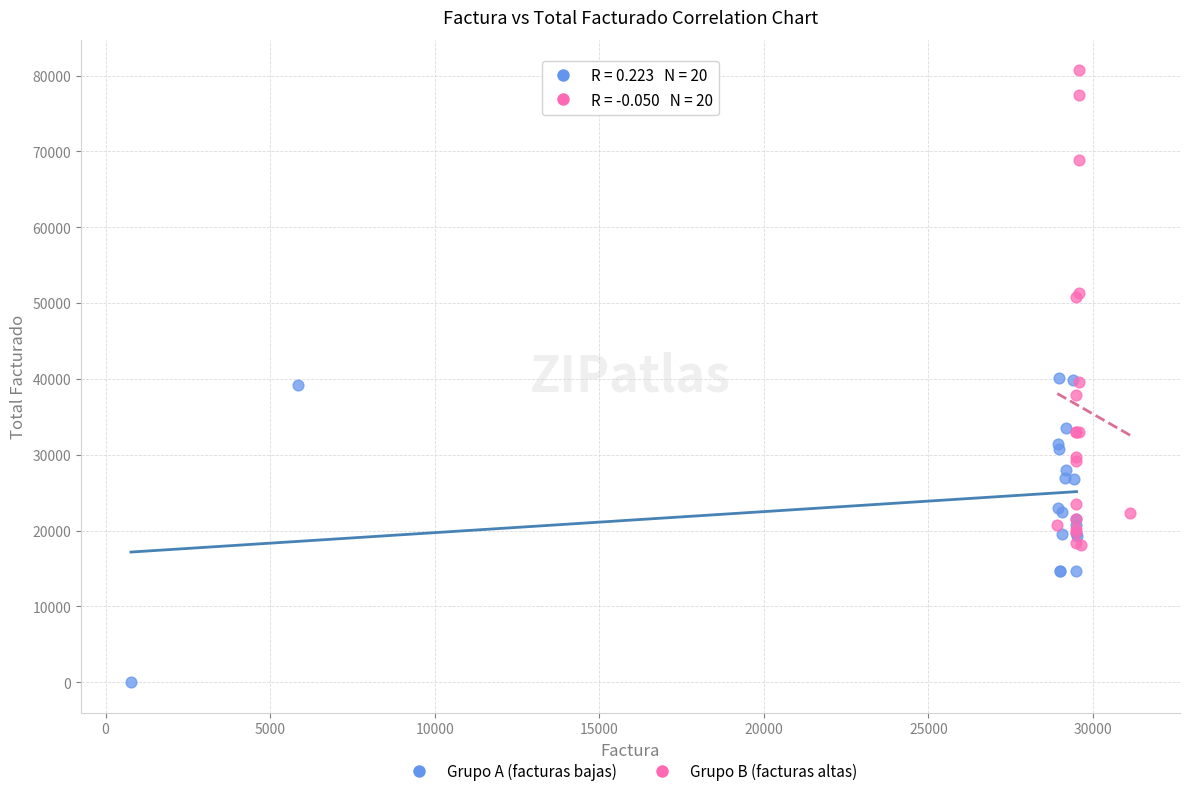

Which series reaches the minimum Y coordinate?

Grupo A (facturas bajas)